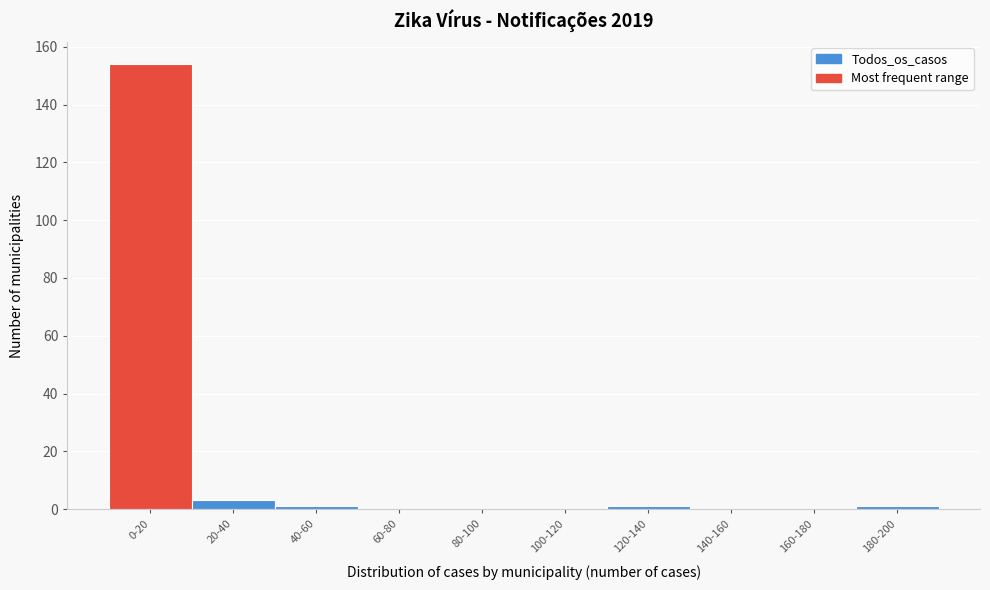

Reading left to right, list all the values displayed in this chart.

0-20=154	20-40=3	40-60=1	60-80=0	80-100=0	100-120=0	120-140=1	140-160=0	160-180=0	180-200=1